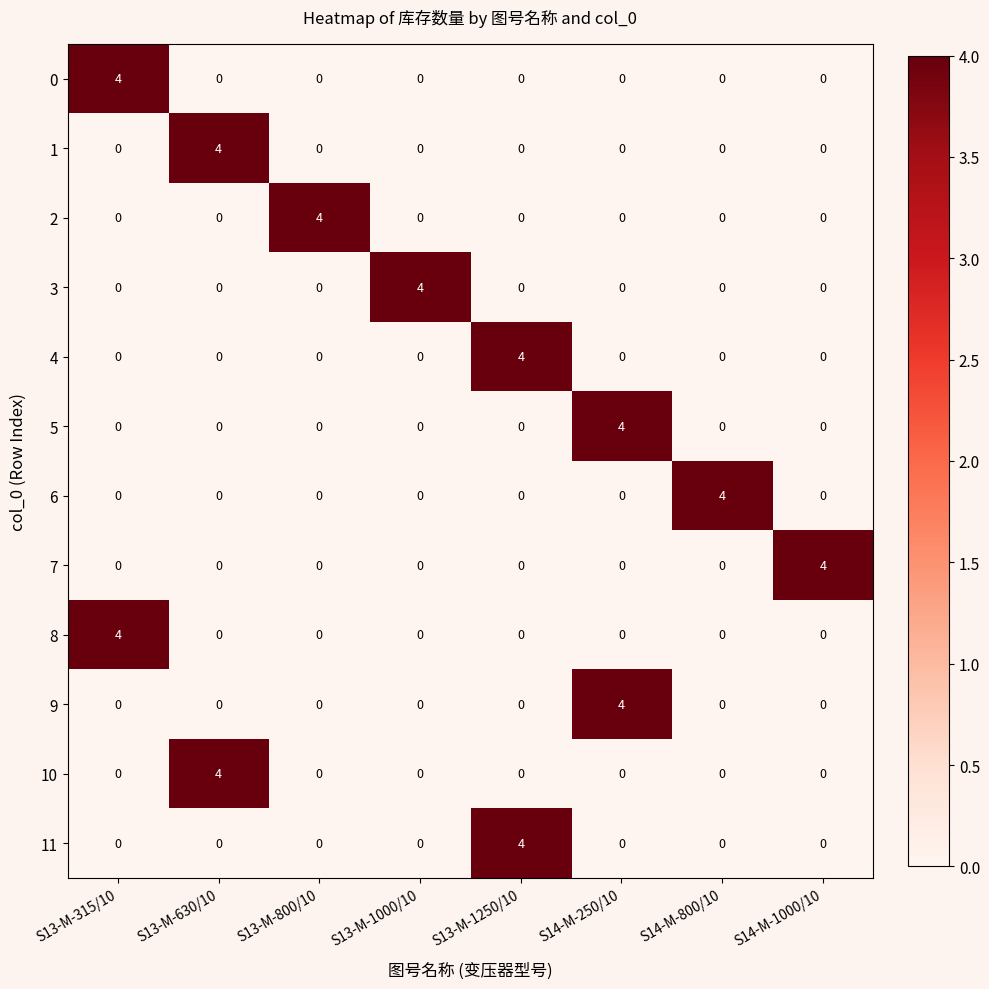

Count the 2 values in the range 0 to 1.

7